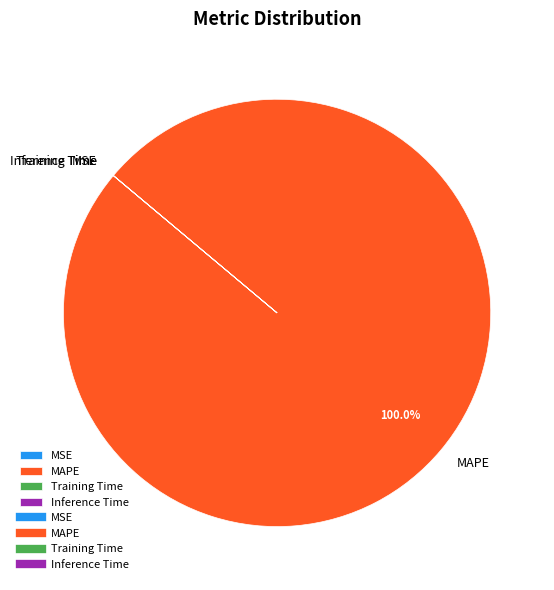

Which slice is the largest?

MAPE